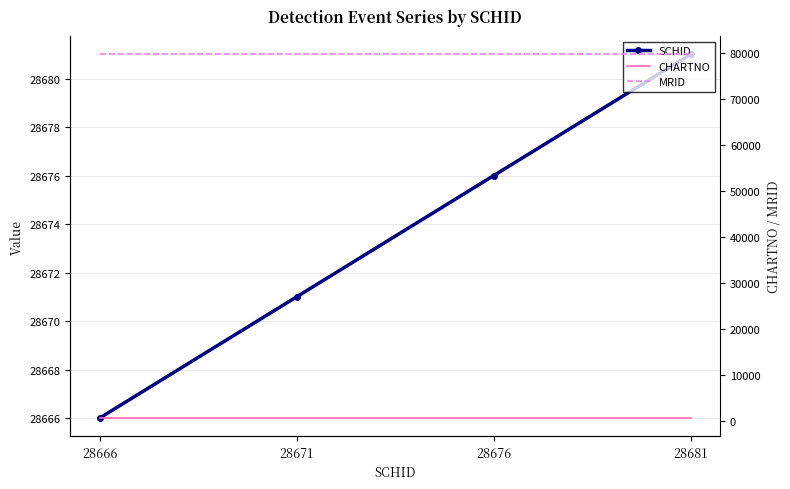

What is the average value of the MRID series?

79626